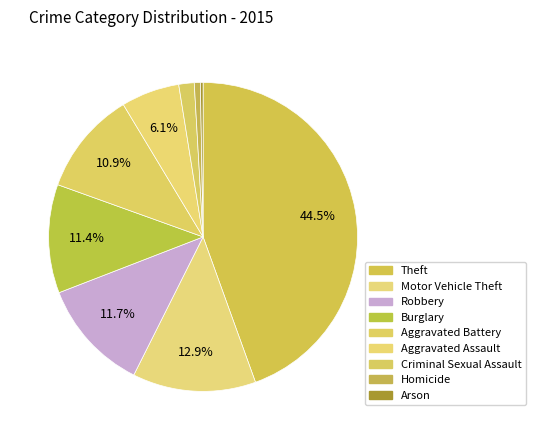

Is the sum of Arson and Criminal Sexual Assault greater than half?

No